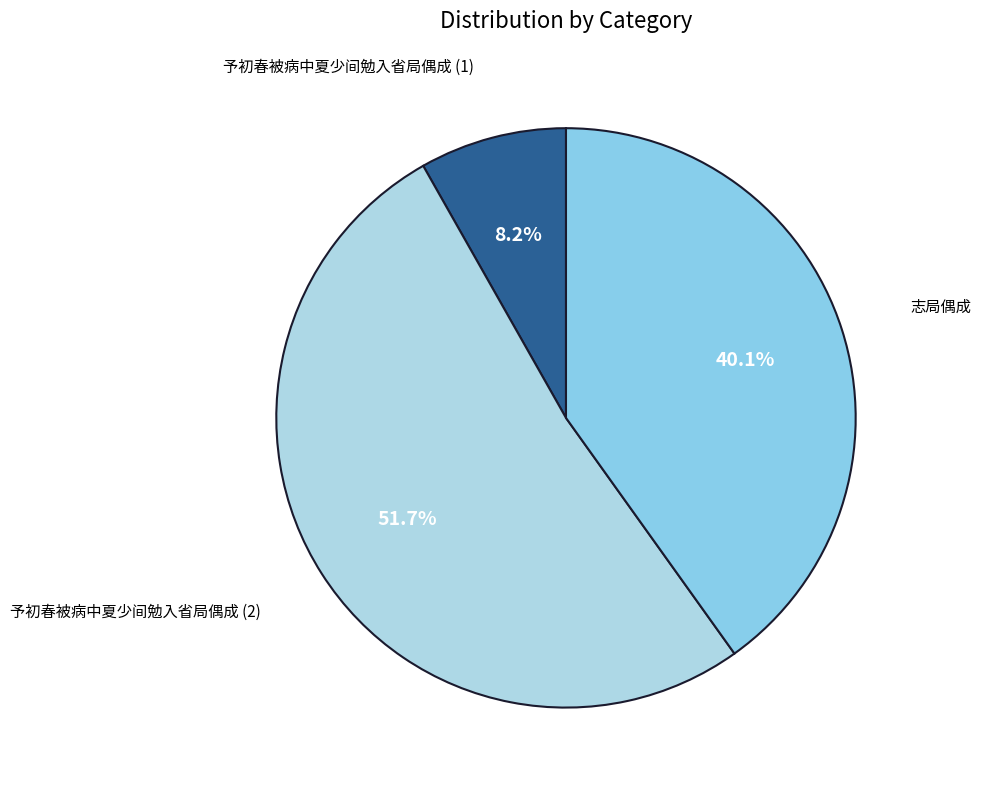

Is the sum of 志局偶成 and 予初春被病中夏少间勉入省局偶成 (2) greater than half?

Yes